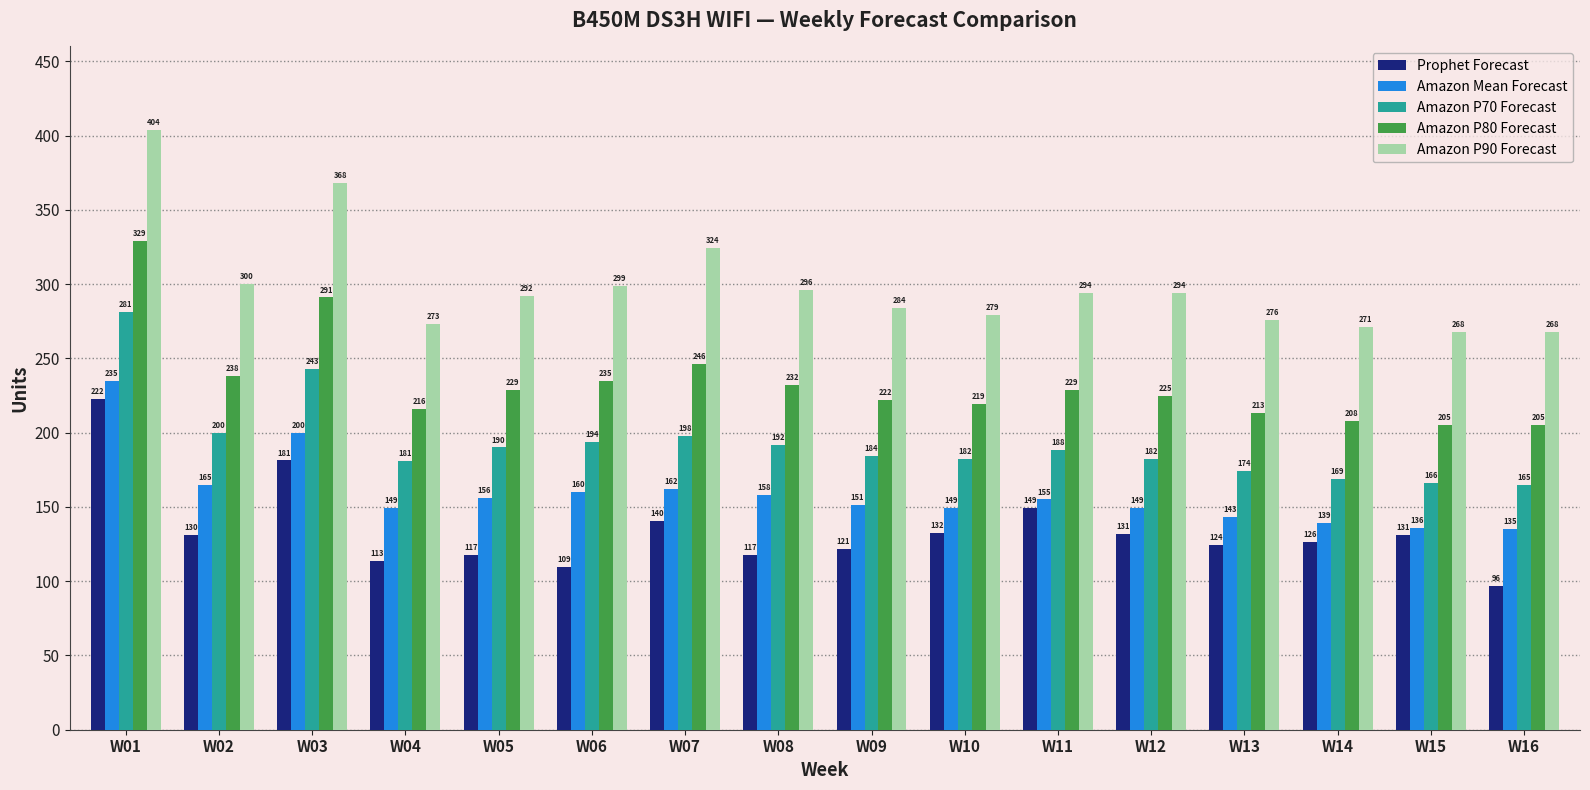

How many bars are there in total?

80